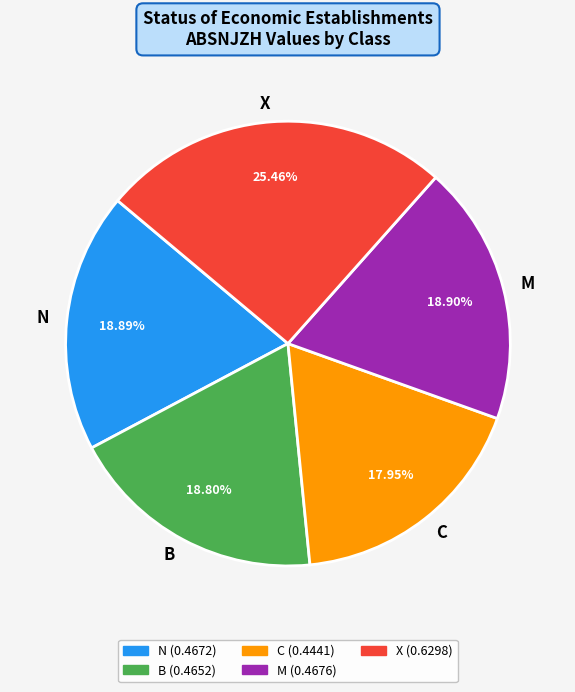

What percentage is the X slice, to the nearest percent?

25%